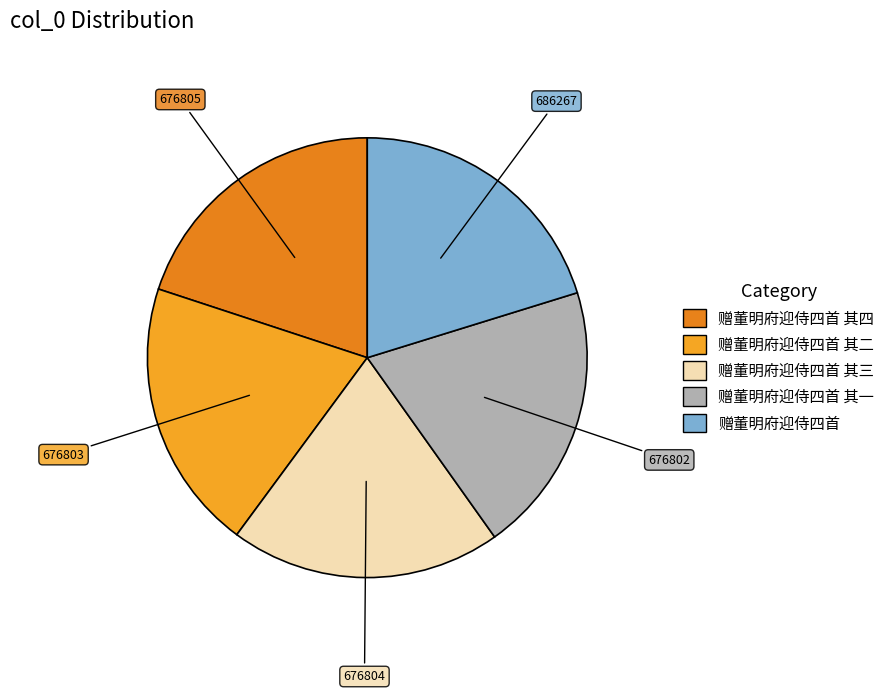

Which slice is the largest?

赠董明府迎侍四首